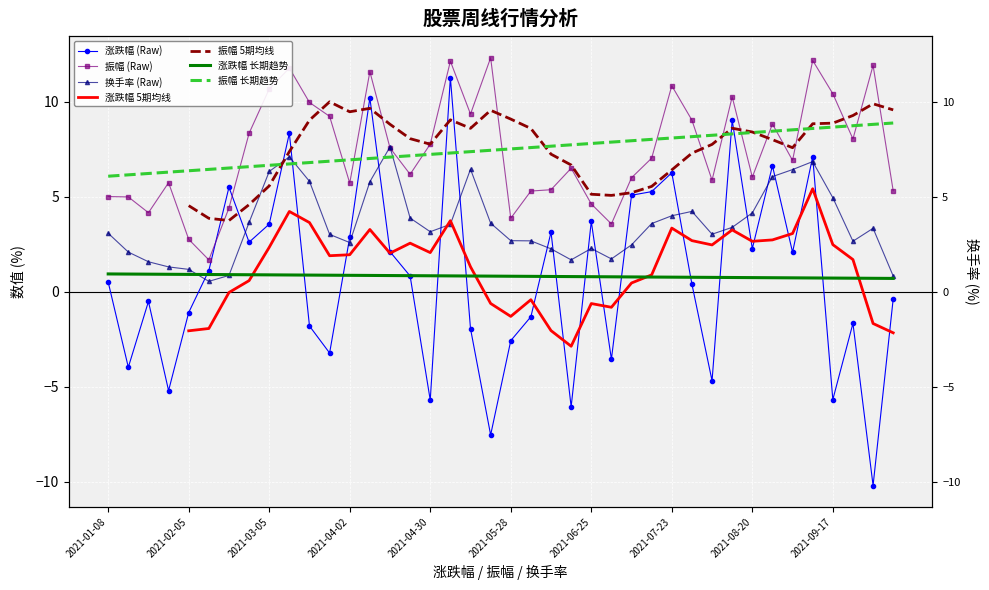

Is it true that 涨跌幅 equals 3.5 at 2021-03-05?

True